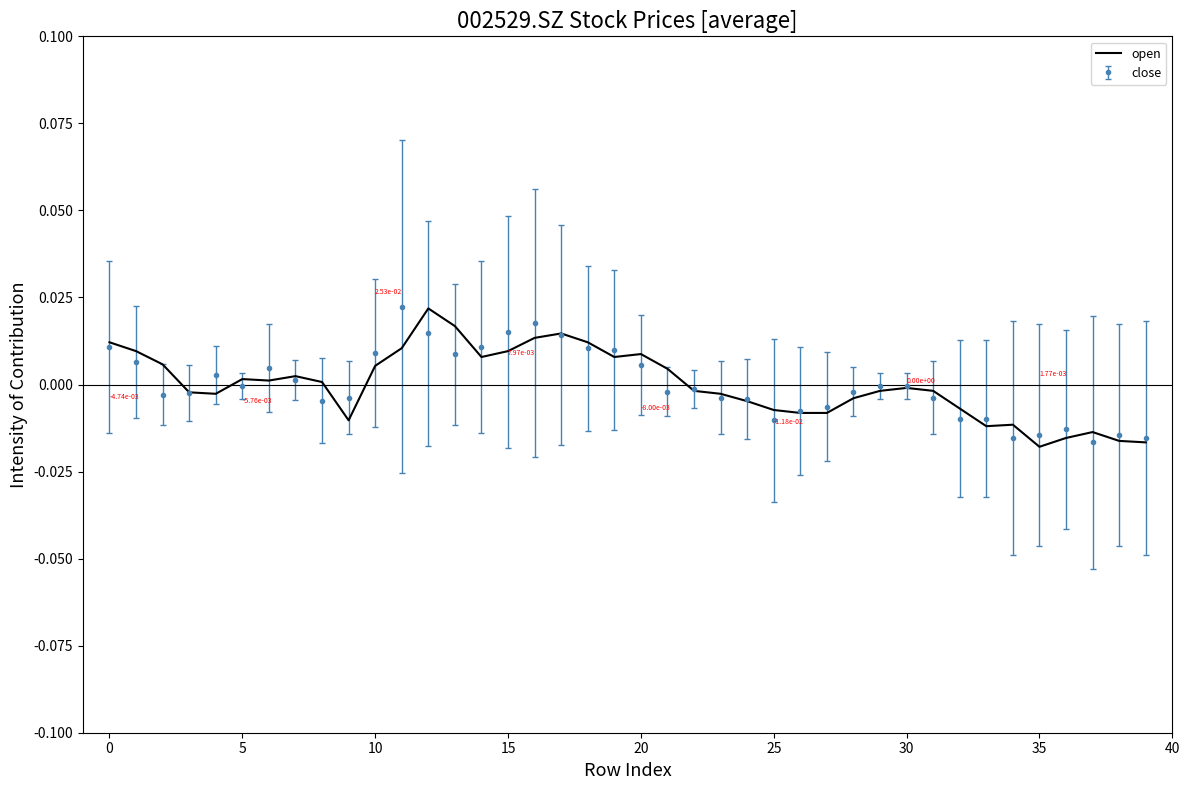

What are all the series names shown in the legend?

open, close